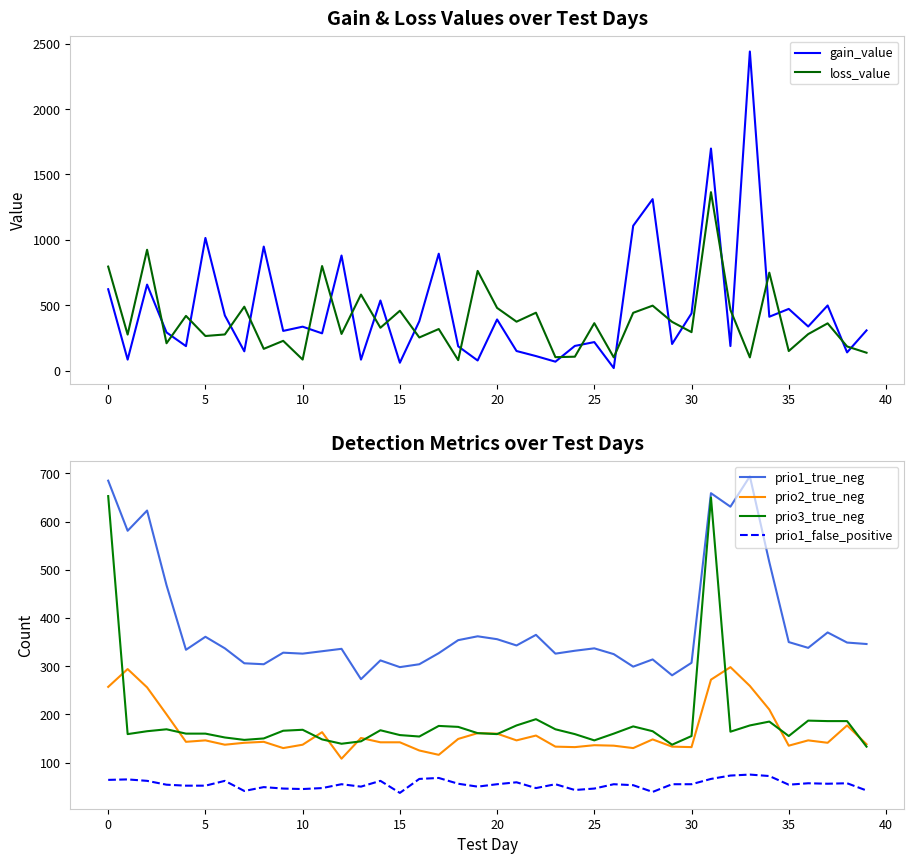

True or false: prio1_true_neg and prio1_false_positive intersect in this chart.

False